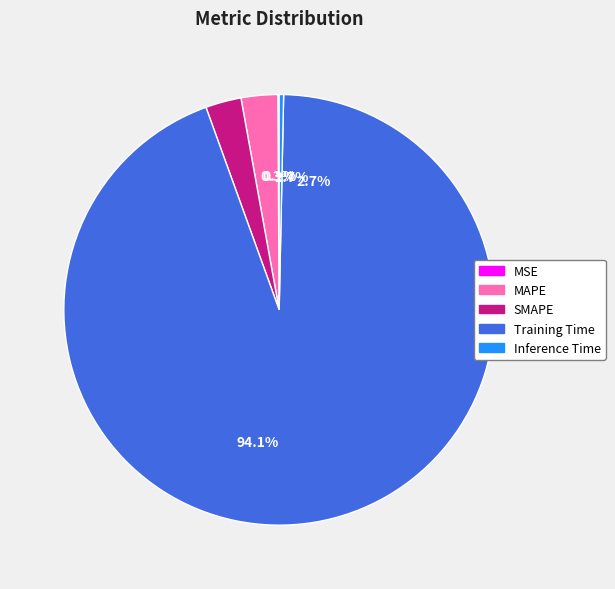

Which category has the biggest portion of the pie?

Training Time